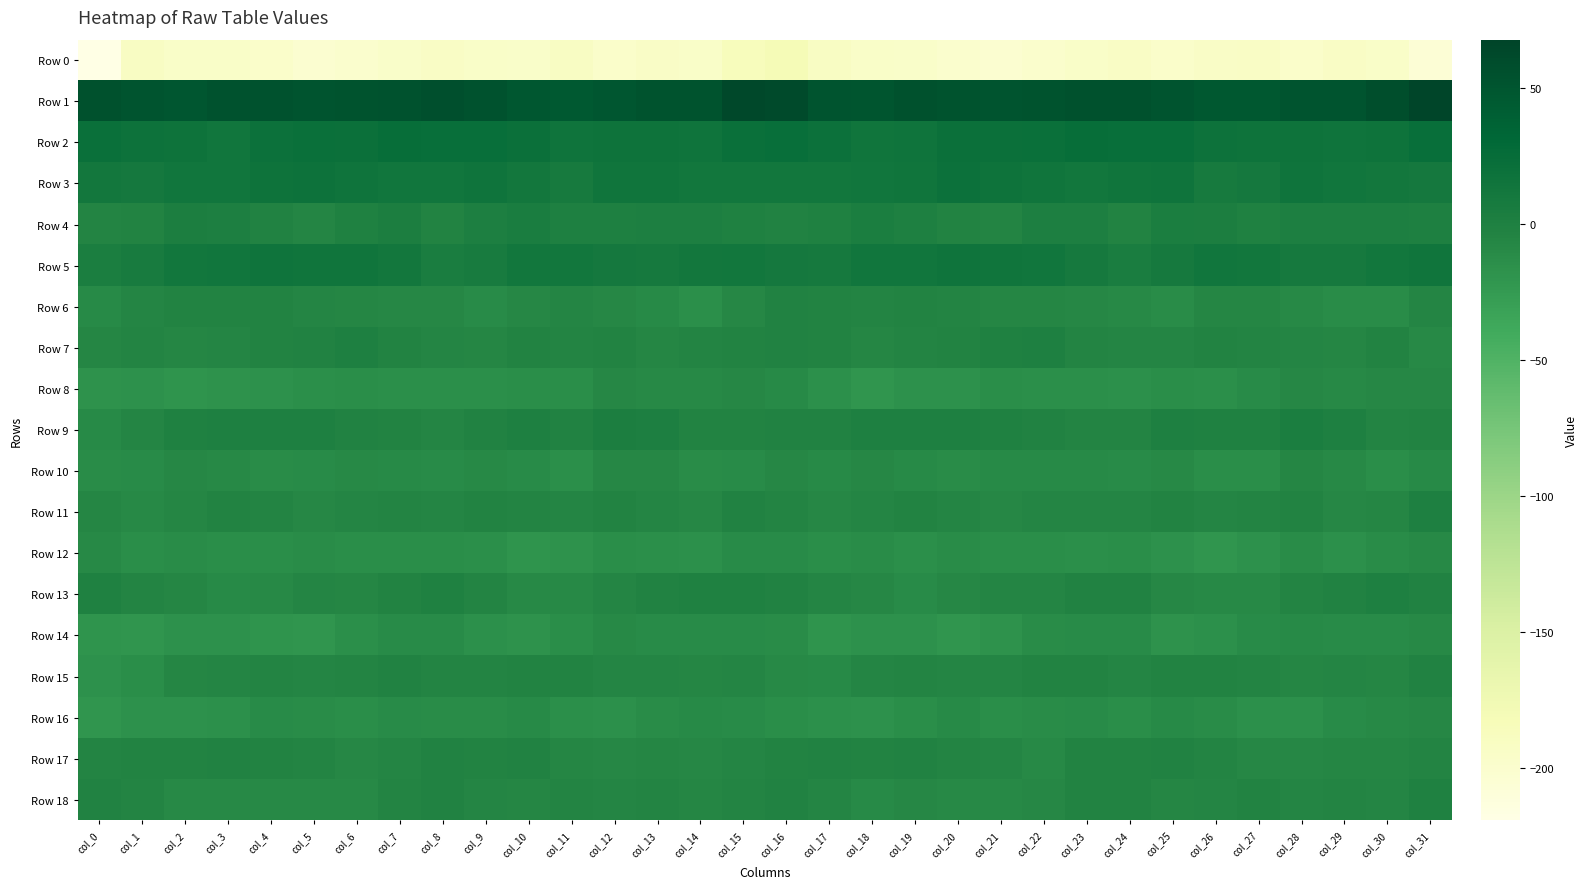

At how many categories does at least one series exceed 31?

32